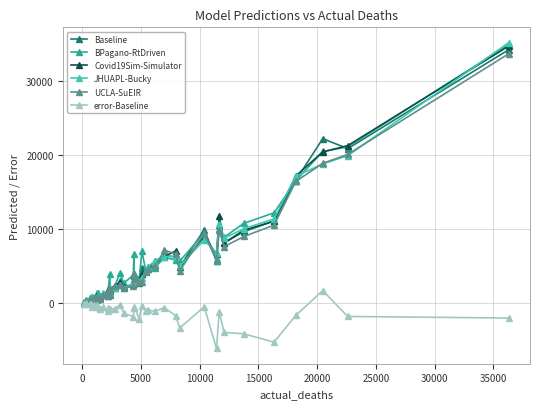

True or false: Covid19Sim-Simulator has more than 2 points higher than both neighbors.

True